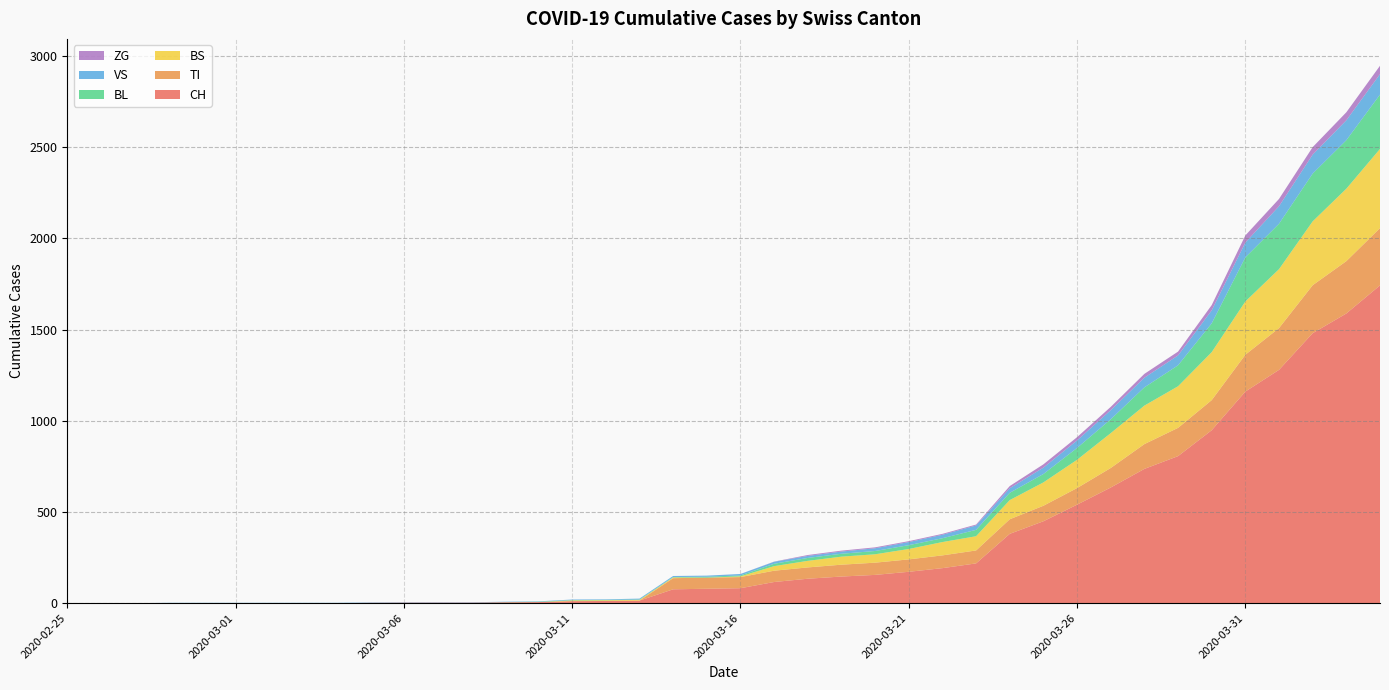

Reading left to right, transcribe all the data shown in this chart.

CH: 0	0	0	0	0	0	0	0	0	2	3	3	3	5	6	11	12	14	76	79	82	116	134	146	155	172	192	218	380	449	540	634	736	806	948	1160	1279	1480	1588	1742
TI: 0	0	0	0	0	0	0	0	0	0	0	0	0	0	0	0	0	0	61	61	61	62	62	65	67	68	70	71	80	85	91	107	136	155	165	202	229	263	287	314
BS: 0	0	0	0	0	0	0	0	0	0	0	0	0	0	0	4	4	4	4	0	4	25	36	44	46	57	73	78	105	128	155	191	211	228	263	292	323	350	397	434
BL: 0	0	0	0	0	0	0	0	0	0	0	0	0	1	2	2	2	2	2	5	5	13	16	16	18	21	21	35	40	46	65	76	100	115	158	242	249	262	266	298
VS: 0	0	0	2	2	2	2	2	2	2	2	2	2	2	2	3	3	5	6	6	8	11	11	12	15	17	19	24	25	35	41	50	53	54	71	81	96	104	109	112
ZG: 0	0	0	0	0	0	0	0	0	0	0	0	0	0	0	0	0	0	0	0	0	1	5	5	5	5	5	5	12	18	18	18	21	21	29	39	40	41	44	46